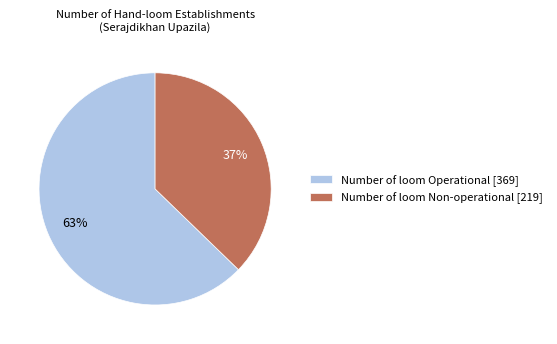

Is the sum of Number of loom Non-operational [219] and Number of loom Operational [369] greater than half?

Yes